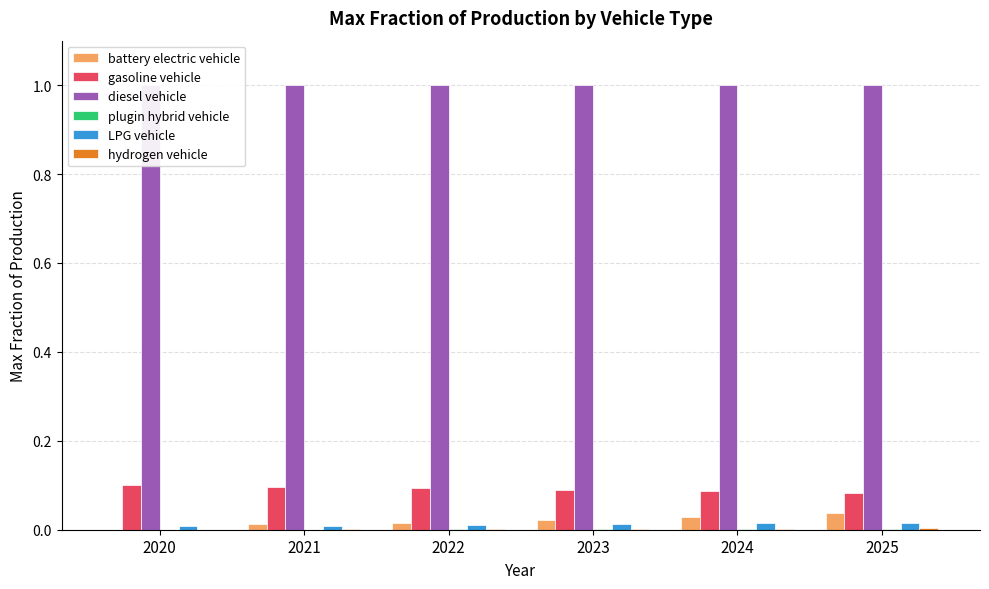

What is the total value across all series at 2020?

1.1